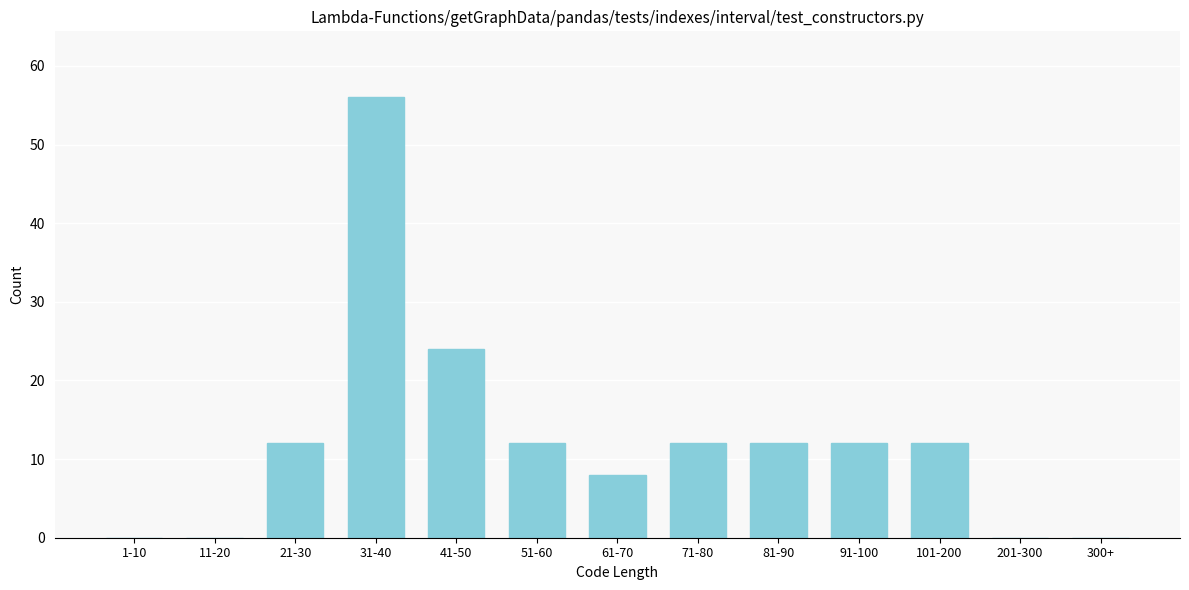

Reading left to right, what are all the values shown in this chart?

1-10=0	11-20=0	21-30=12	31-40=56	41-50=24	51-60=12	61-70=8	71-80=12	81-90=12	91-100=12	101-200=12	201-300=0	300+=0